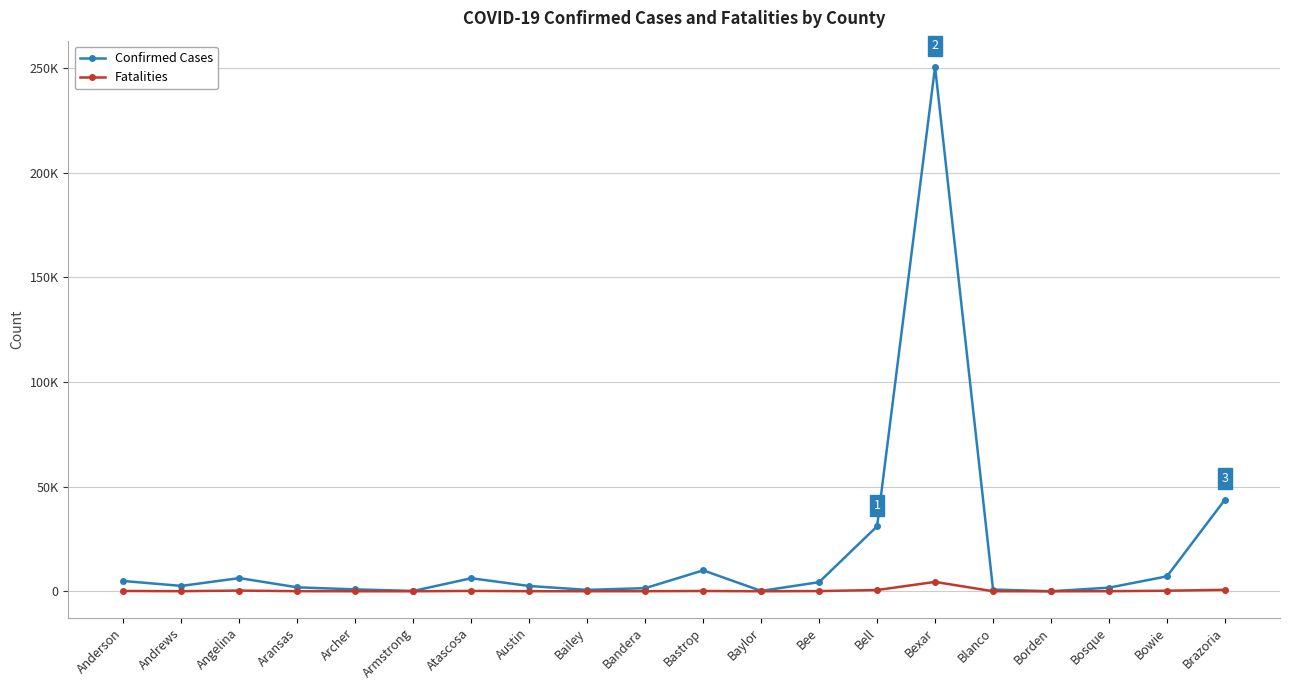

Rank the series by their average value, from highest to lowest.

Confirmed Cases, Fatalities